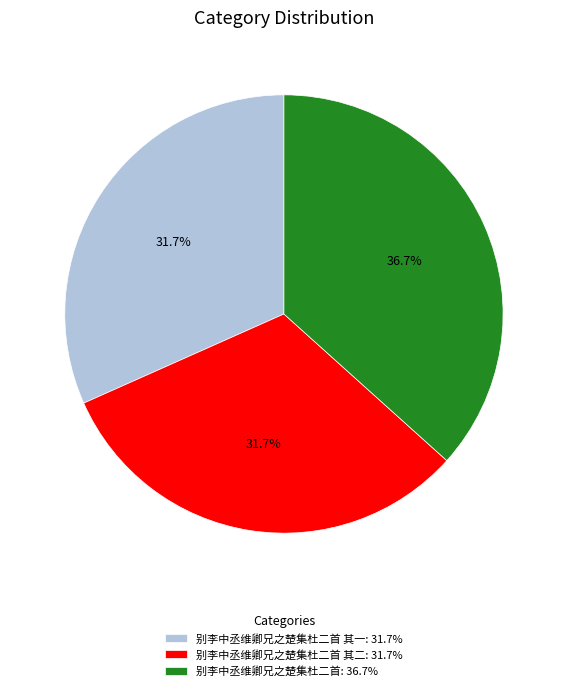

What is the total percentage of 别李中丞维卿兄之楚集杜二首 其二: 31.7% and 别李中丞维卿兄之楚集杜二首 其一: 31.7%?

63.3%